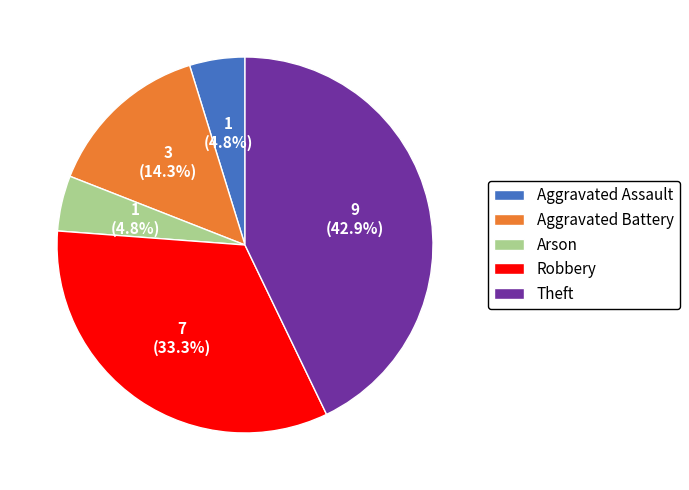

What percentage do Robbery and Aggravated Assault together represent?

38.1%